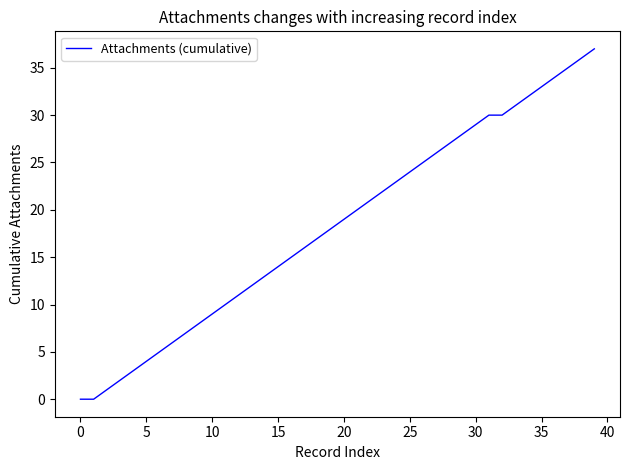

Does the chart have visible grid lines?

No